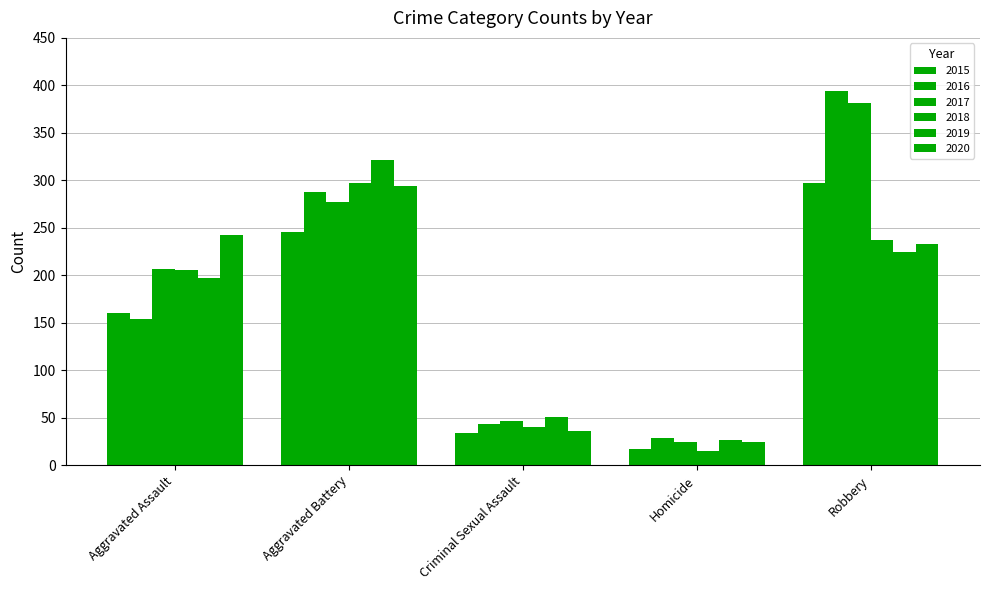

Rank the categories by 2019 value from lowest to highest.

Homicide, Criminal Sexual Assault, Aggravated Assault, Robbery, Aggravated Battery